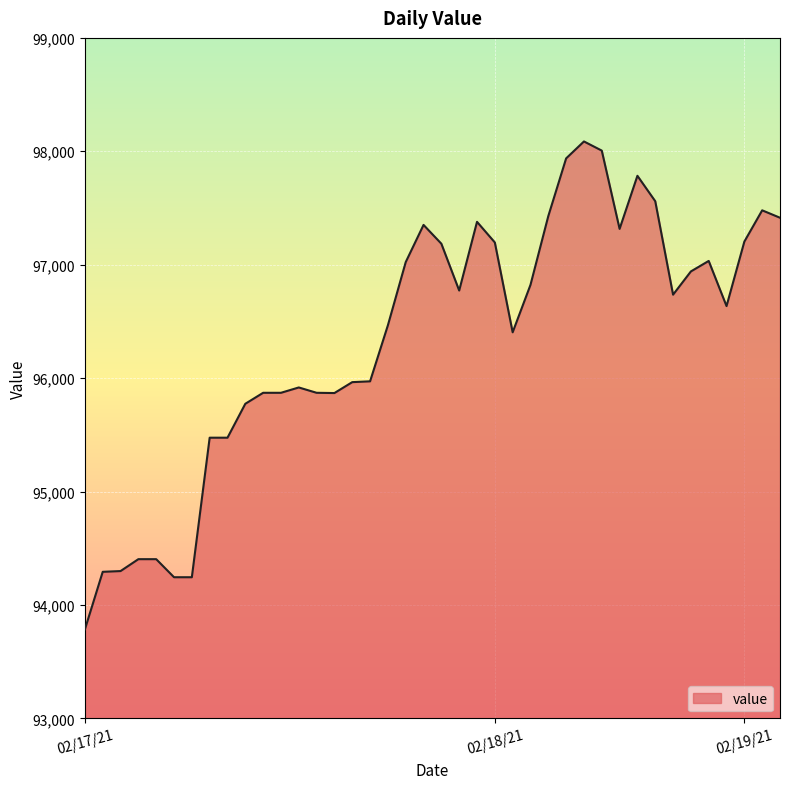

What is the difference between the maximum and minimum values?

4302.2